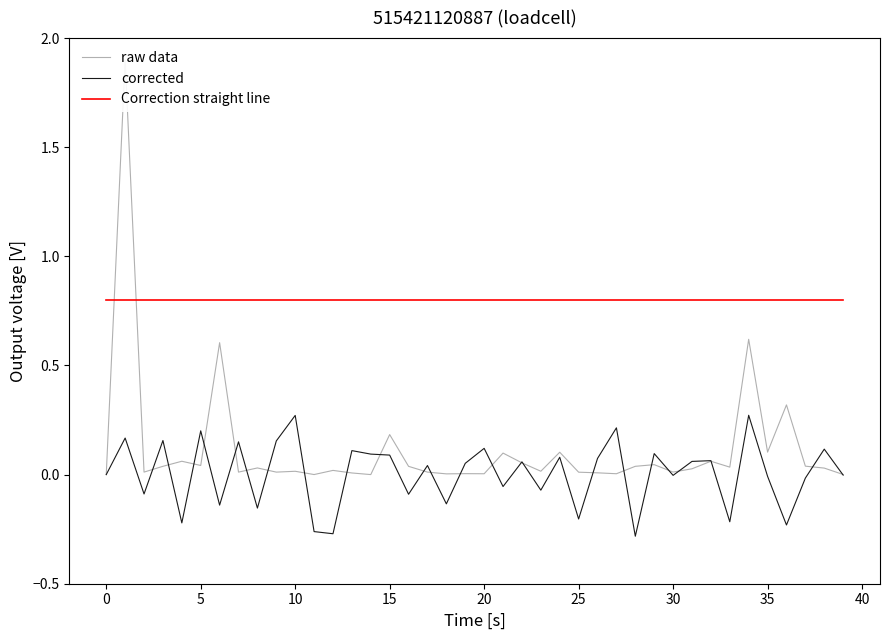

What is the maximum value for raw data?

1.9